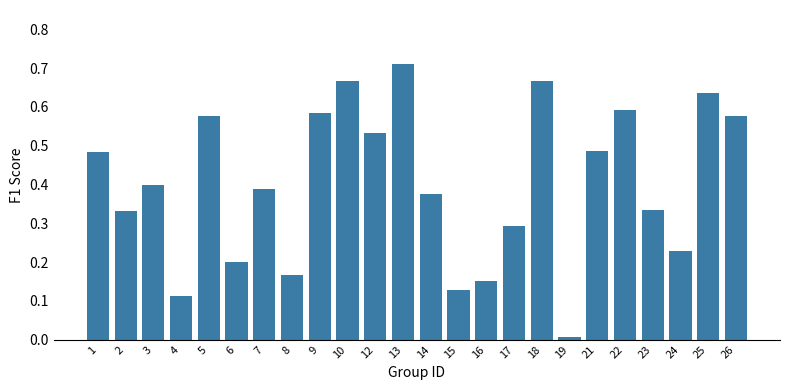

Count the number of categories in the chart.

24